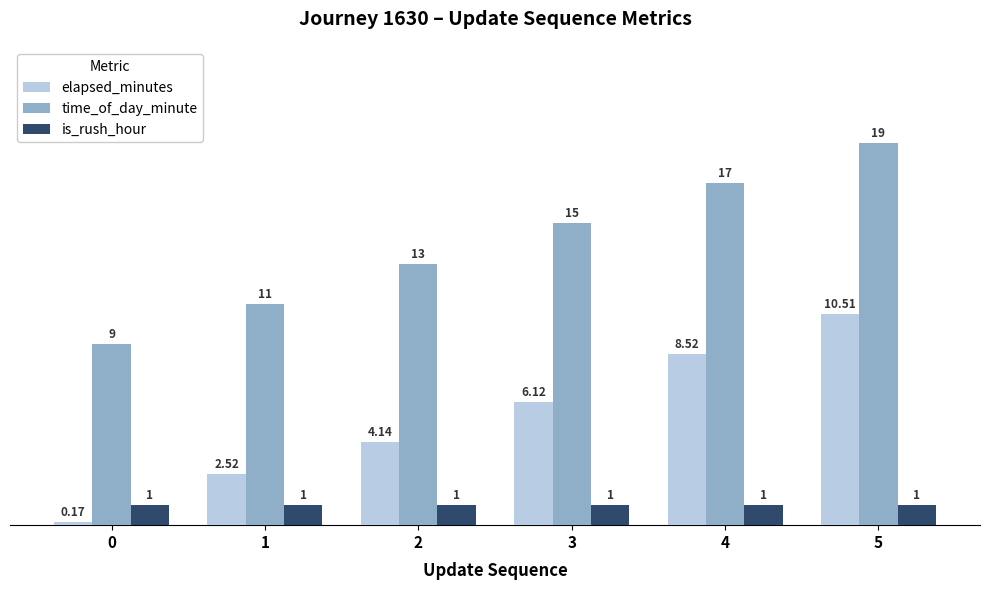

What is the sum of the elapsed_minutes values at 4 and 5?

19.0